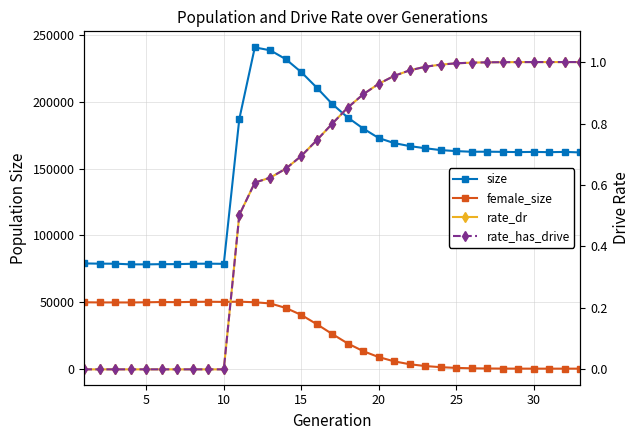

How many values in the size series are below 162622?

16